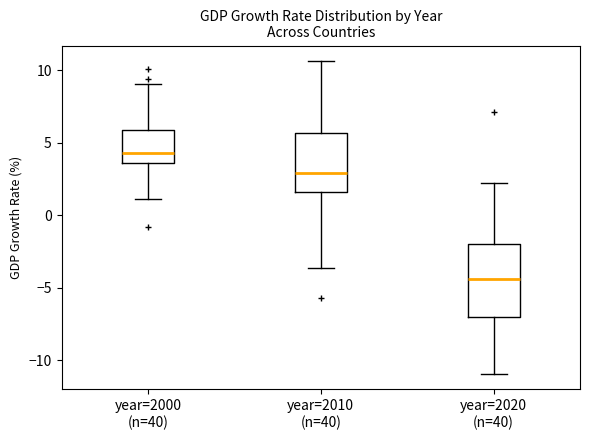

Reading left to right, read every box against the y-axis: the position of its median line, the range the box covers, and the ends of its whiskers. The values are not printed on the chart, so give them approximately, as read against the axis.

year=2000 (n=40): median 4.5, box 3.5 to 6.0, whiskers 1.0 to 9.0
year=2010 (n=40): median 3.0, box 1.5 to 5.5, whiskers -3.5 to 10.5
year=2020 (n=40): median -4.5, box -7.0 to -2.0, whiskers -11.0 to 2.0